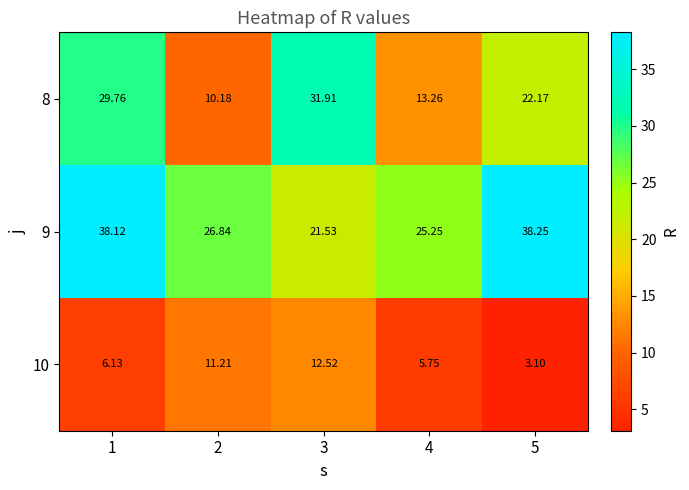

What is the smallest value displayed?

3.1